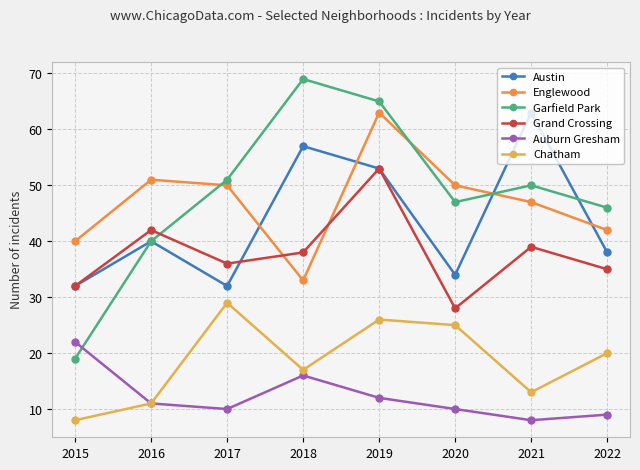

At which category does Auburn Gresham reach its first local valley?

2017